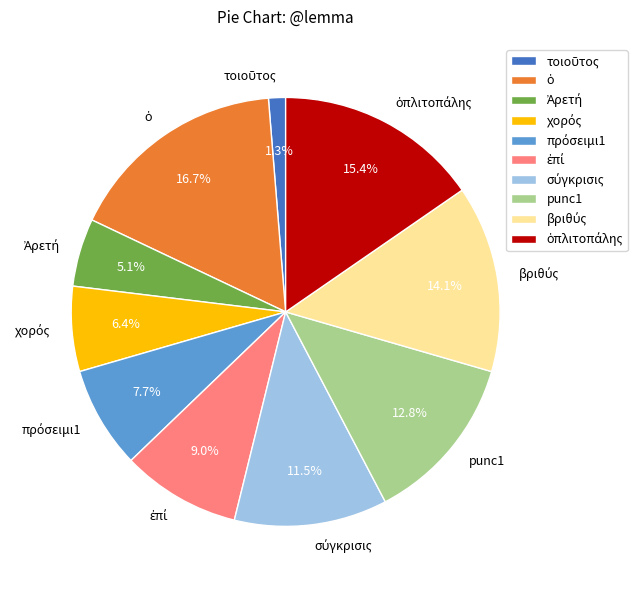

Is there a majority slice in this chart?

No